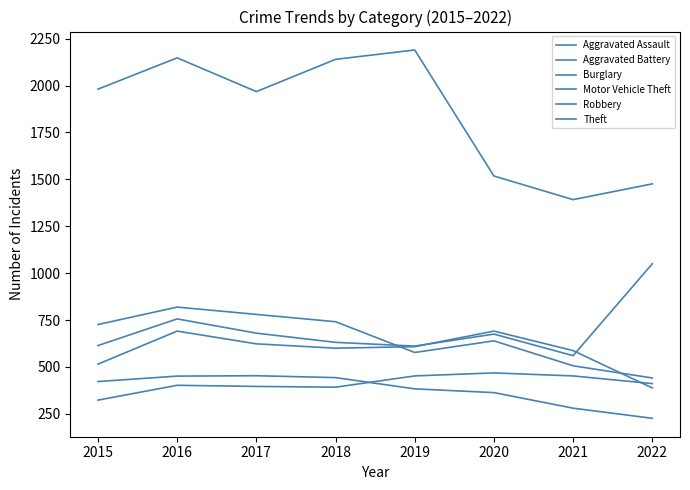

Where does the Motor Vehicle Theft series first go above 675?

2016